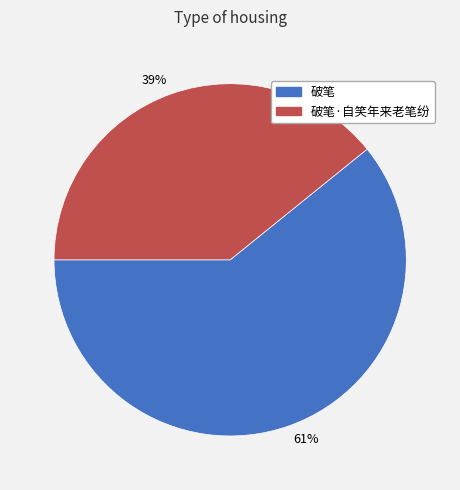

Is the sum of 破笔 and 破笔·自笑年来老笔纷 greater than half?

Yes